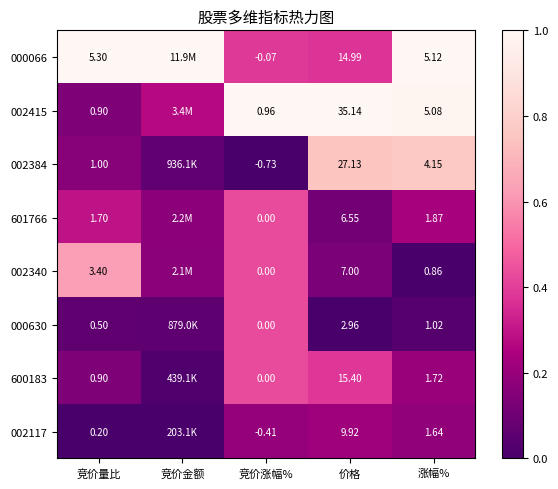

Is the value of 000630 at 价格 greater than the value of 002117 at 竞价涨幅%?

Yes